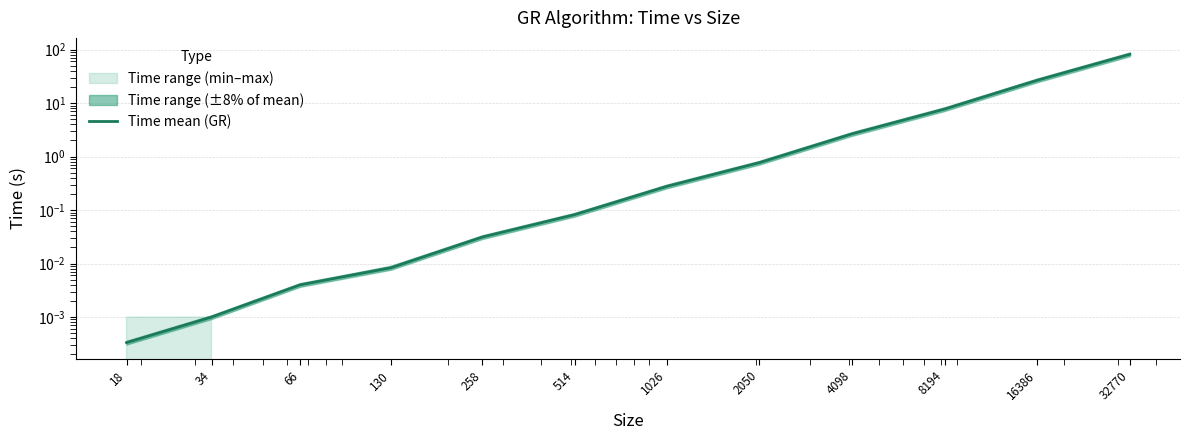

The value at 258 is 0.0. True or false?

False